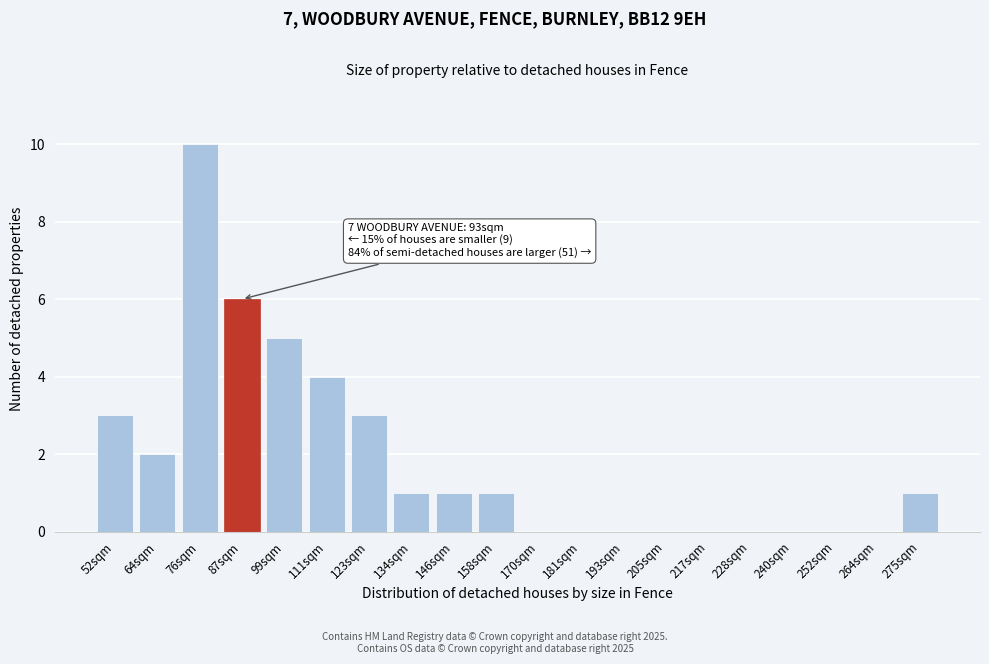

Reading left to right, list all the values displayed in this chart.

52sqm=3	64sqm=2	76sqm=10	87sqm=6	99sqm=5	111sqm=4	123sqm=3	134sqm=1	146sqm=1	158sqm=1	170sqm=0	181sqm=0	193sqm=0	205sqm=0	217sqm=0	228sqm=0	240sqm=0	252sqm=0	264sqm=0	275sqm=1